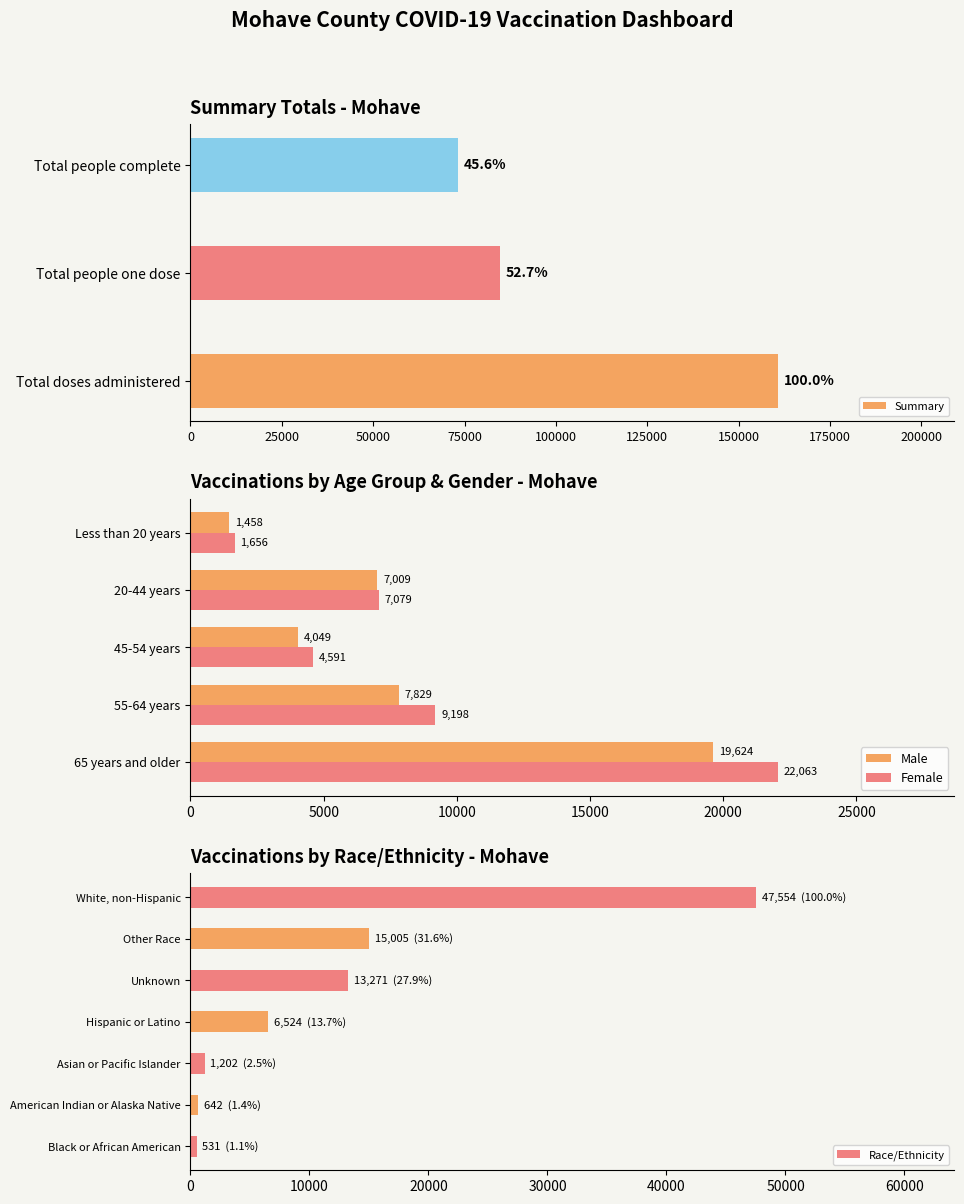

How many Female values are between 4591 and 9198?

3